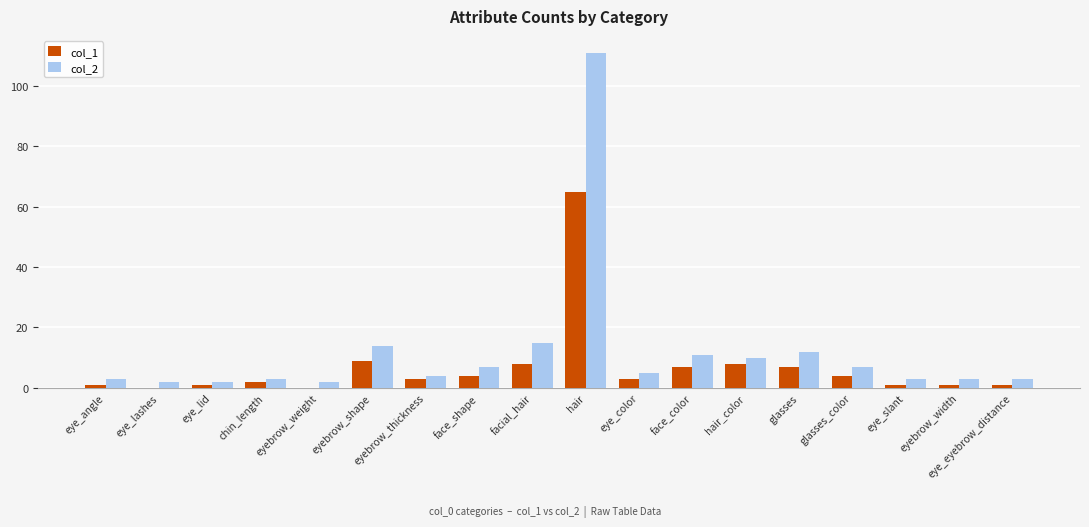

Is the value of col_2 at eyebrow_thickness greater than the value of col_1 at eye_slant?

Yes